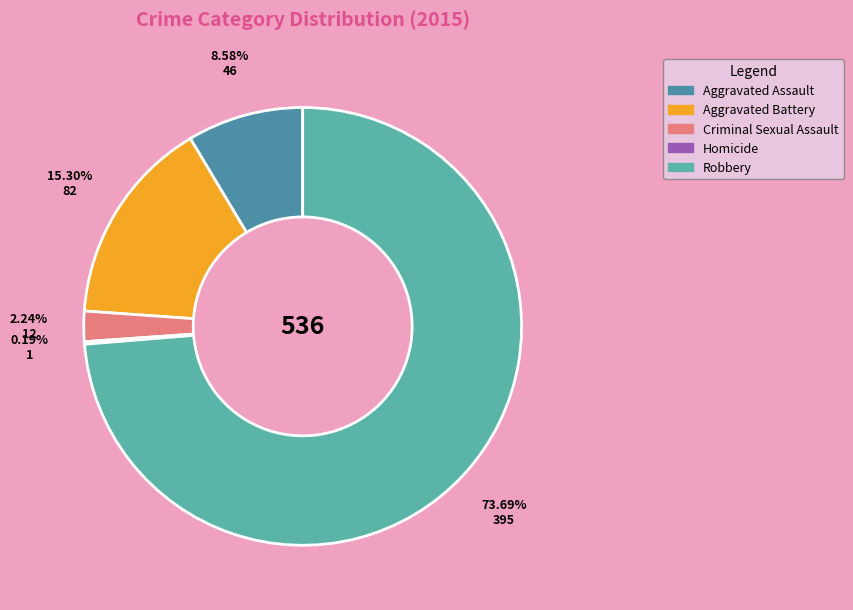

Which category accounts for the majority?

Robbery